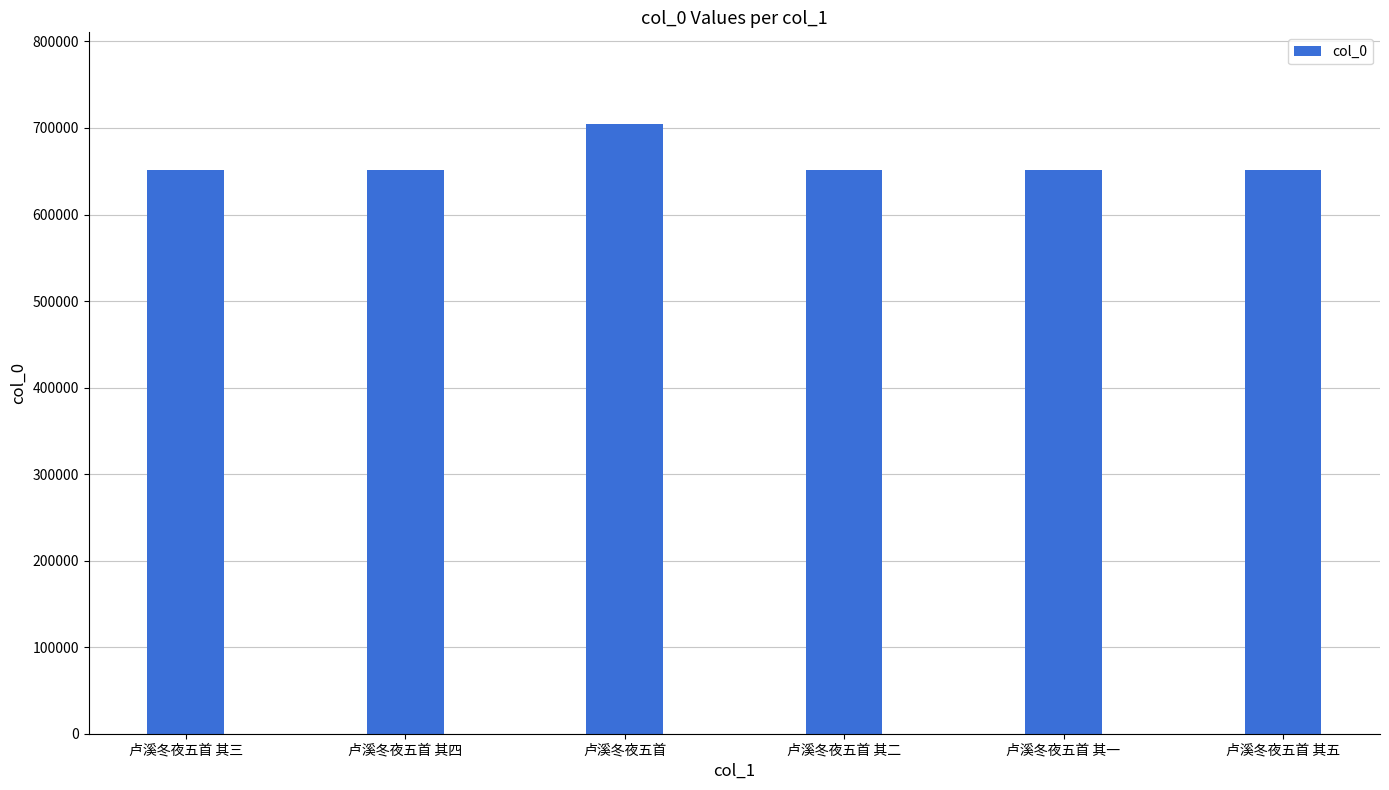

What is the value of the 1st bar from the left?

651327